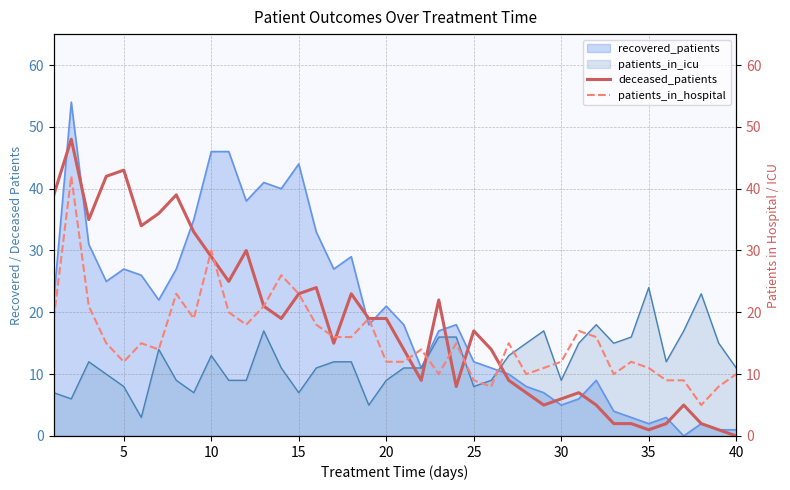

What is the lowest value of the patients_in_icu series?

3